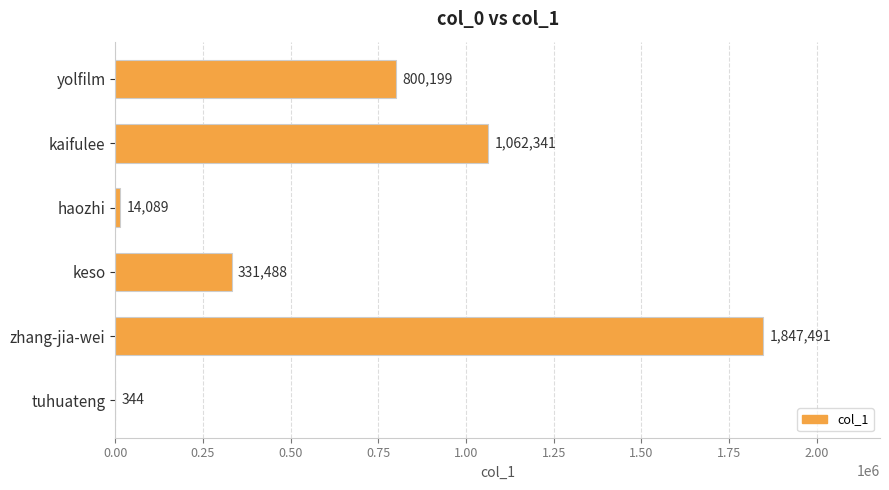

At which label is the value closest to 923917?

yolfilm